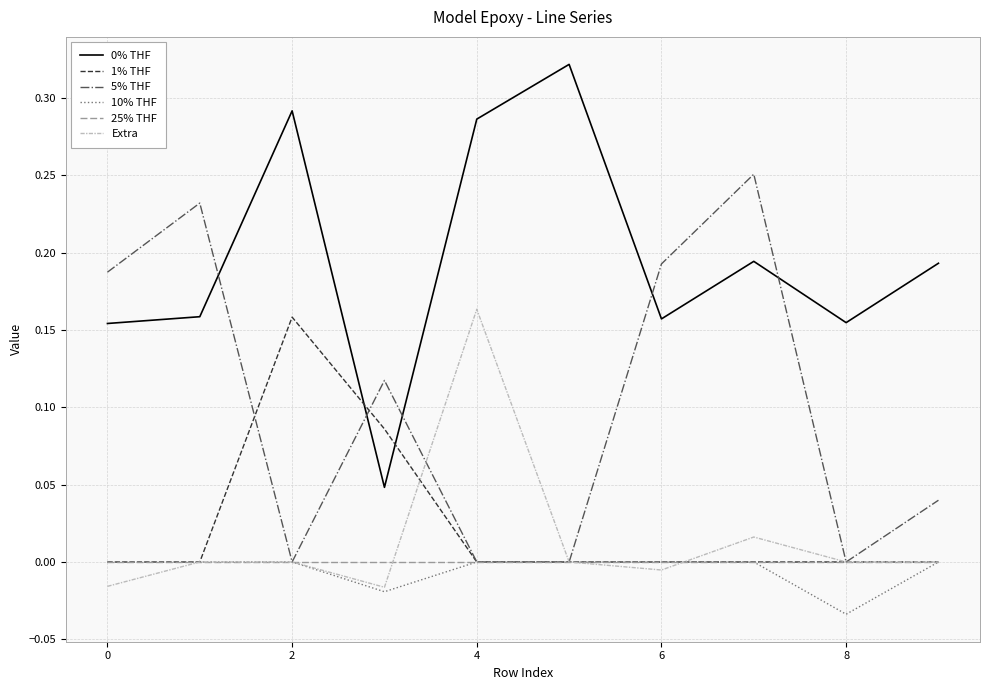

True or false: 0% THF and Extra cross at least once.

False